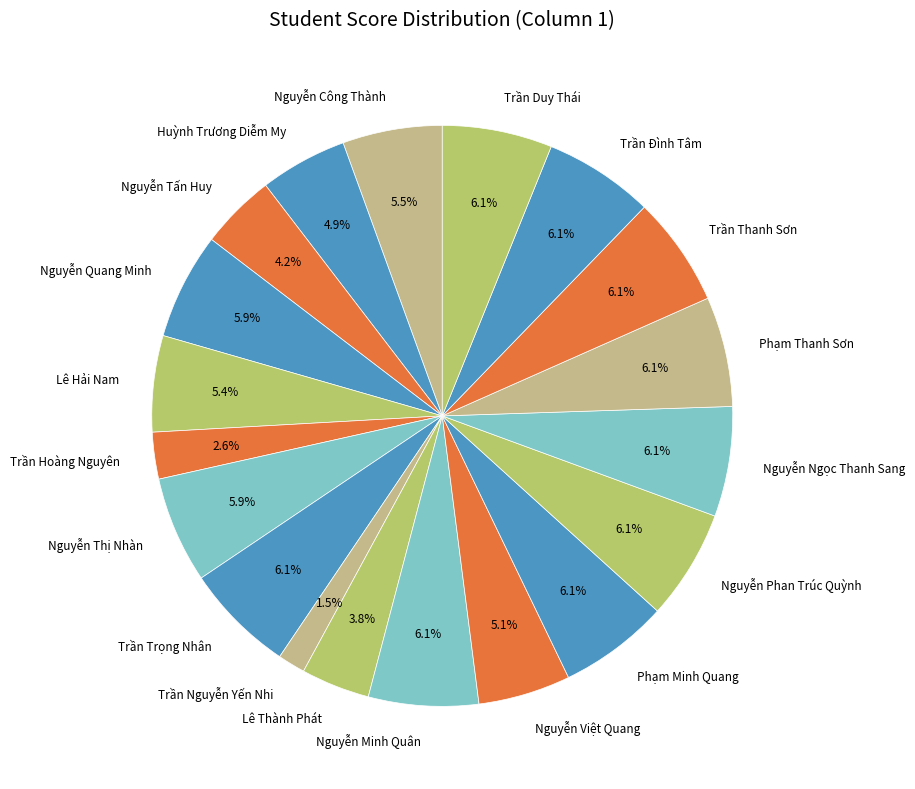

True or false: Phạm Minh Quang accounts for 19% of the total.

False